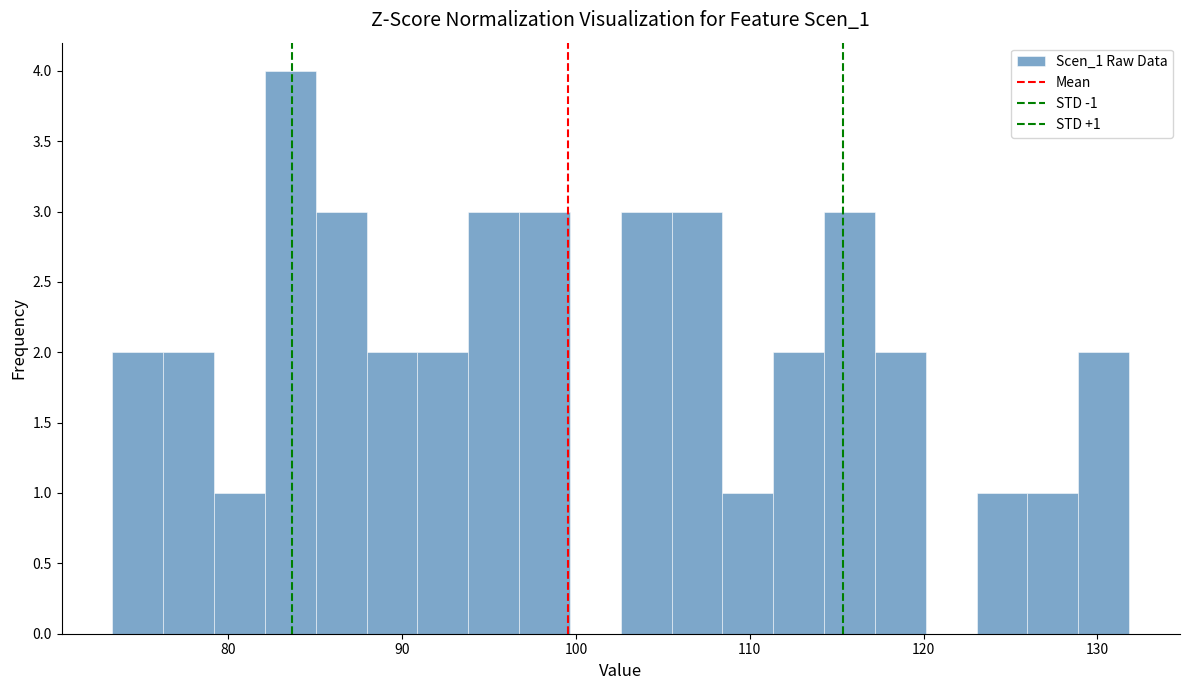

Around what value on the x-axis is the tallest bar? Give the approximate position of its centre, as read against the axis.

84